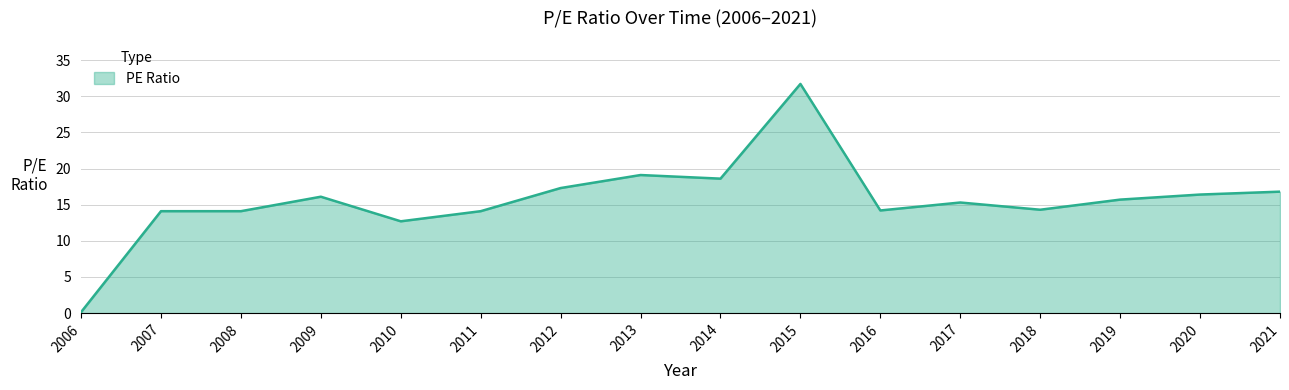

What is the greatest value displayed?

31.7